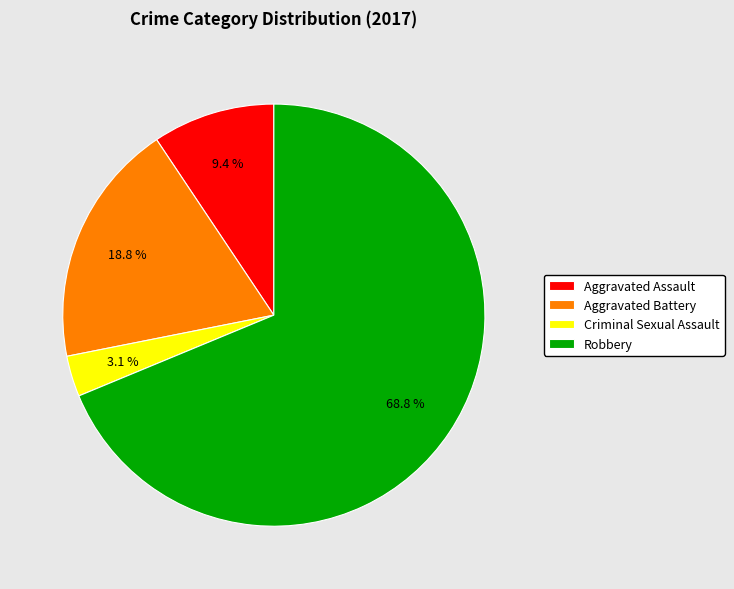

How many segments does this pie chart have?

4